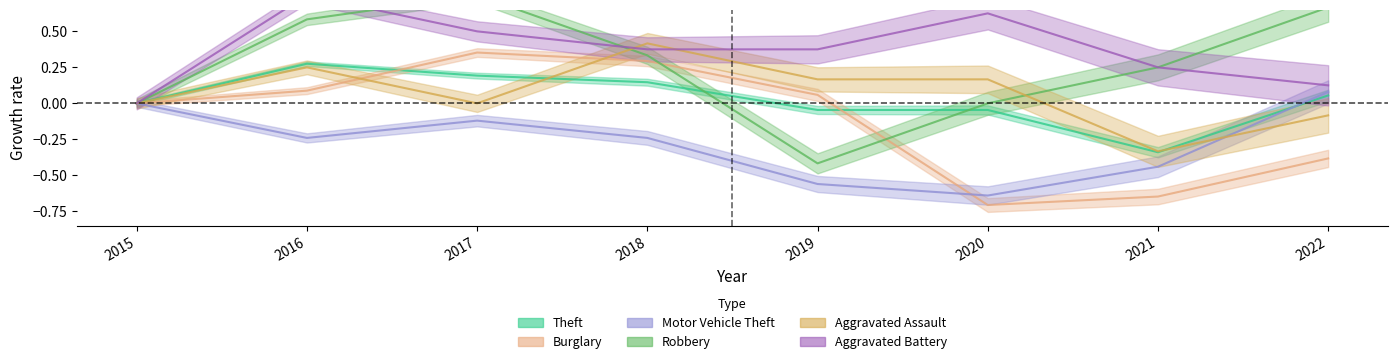

What is the difference between the maximum and minimum values in the Robbery series?

1.2